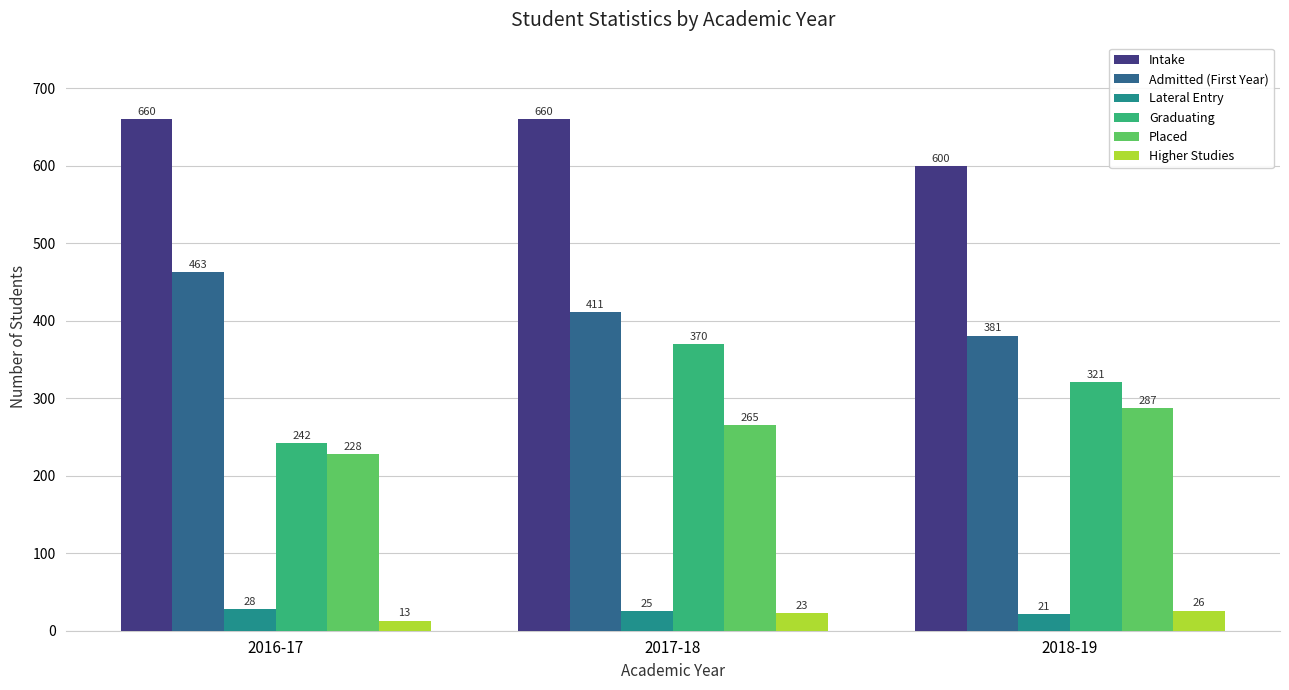

Which series has the widest spread of values?

Graduating